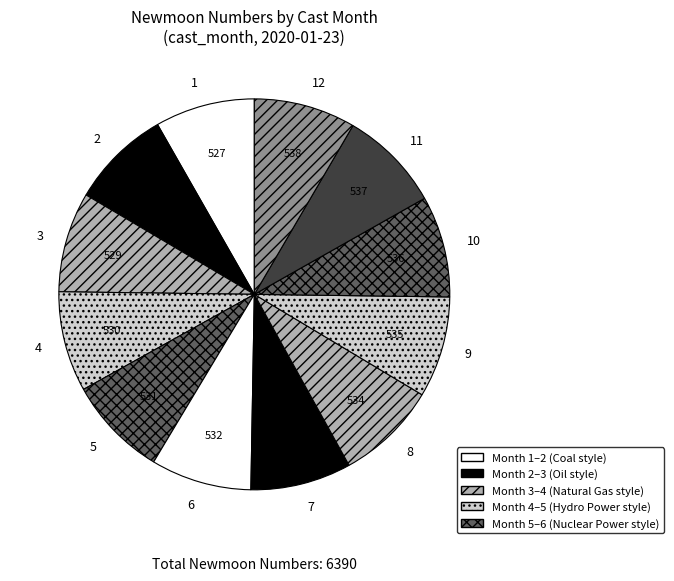

Rank the categories by value from highest to lowest.

12, 11, 10, 9, 8, 7, 6, 5, 4, 3, 2, 1